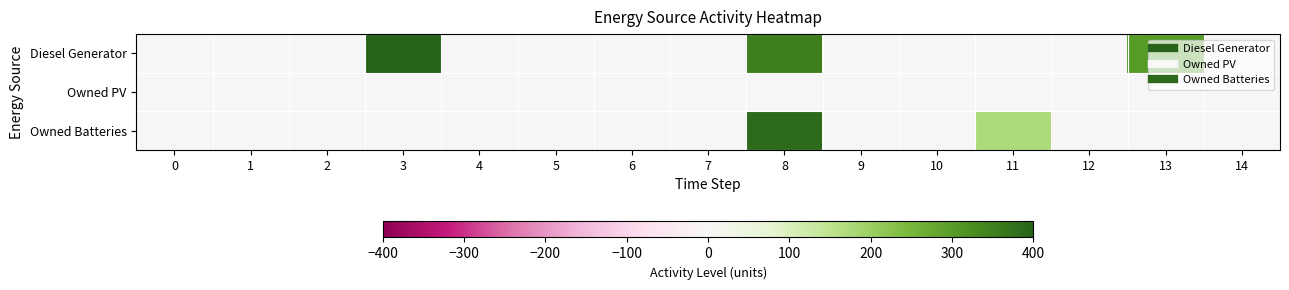

At 13, list the series in order from smallest to largest.

Owned PV, Owned Batteries, Diesel Generator